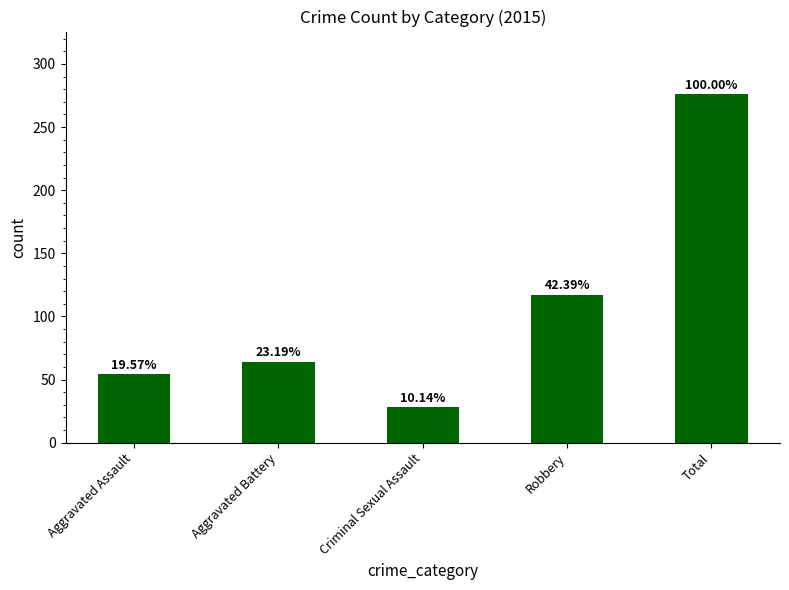

What is the difference between the maximum and minimum values?

248